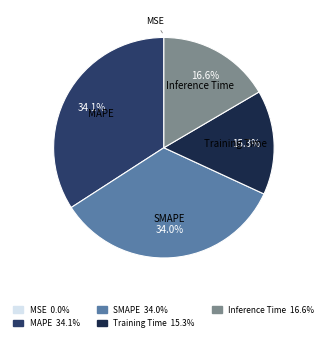

What is the total percentage of Training Time and SMAPE?

49.3%